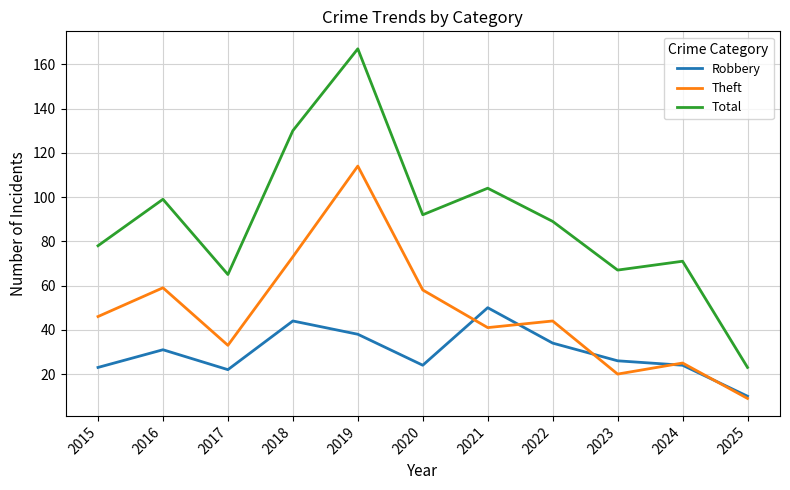

What is the lowest value of the Robbery series?

10